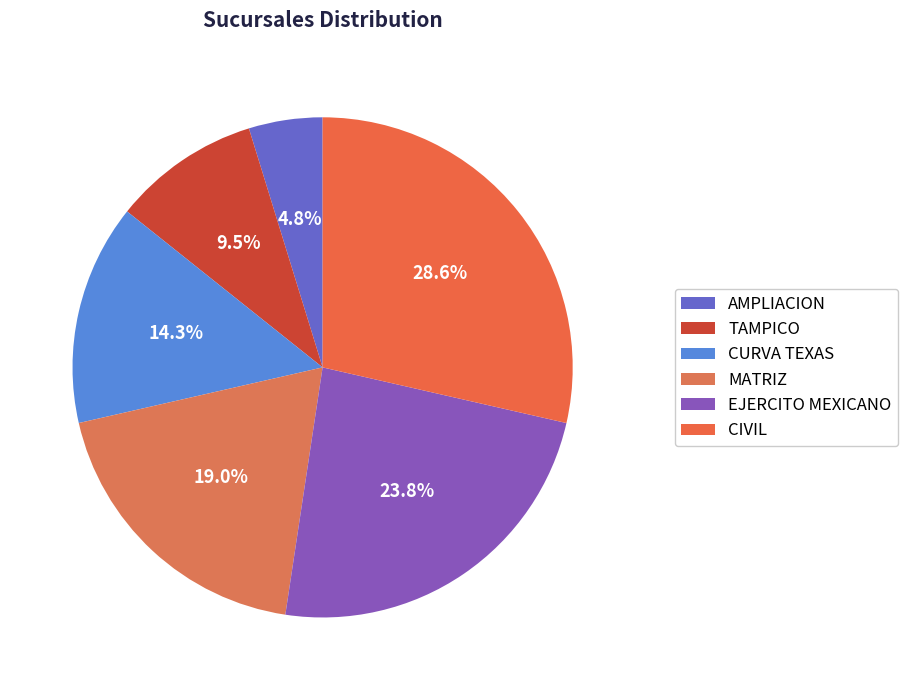

True or false: CURVA TEXAS accounts for 21% of the total.

False